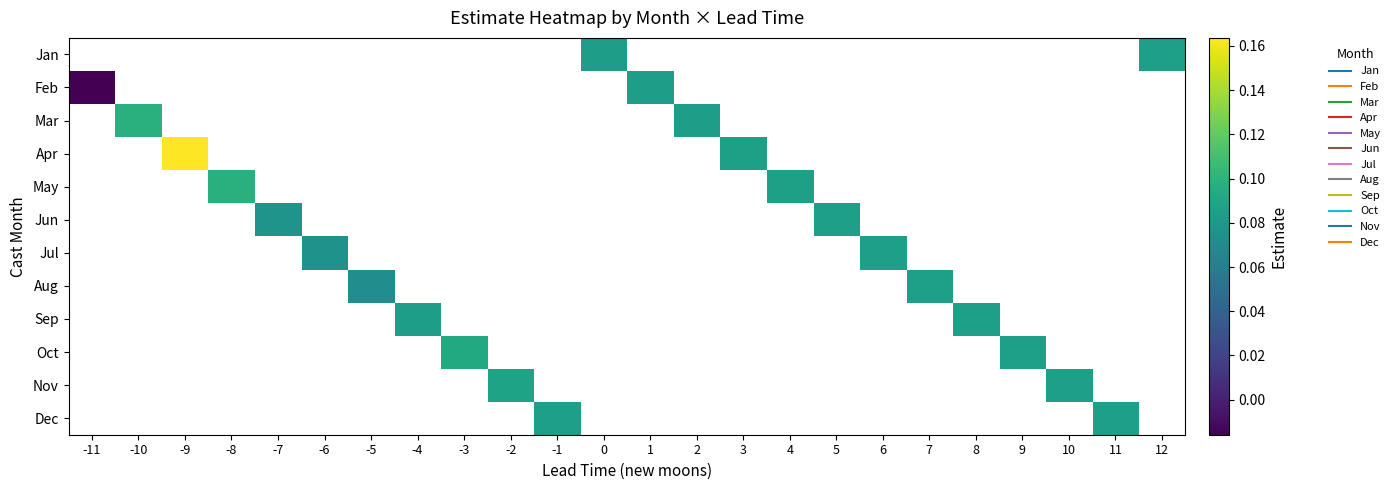

What is the greatest value displayed?

0.2